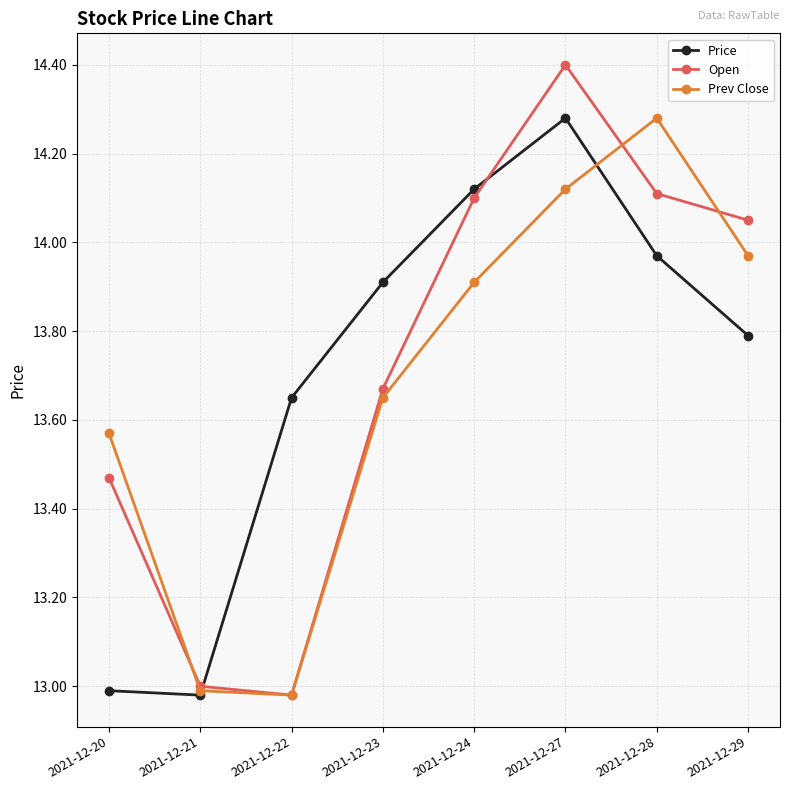

Which category has the highest value in the Prev Close series?

2021-12-28